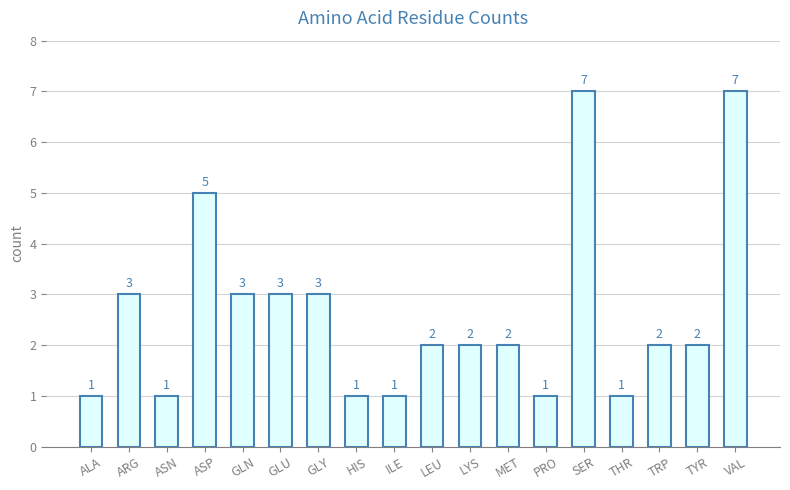

What is the difference between the values at ARG and TYR?

1